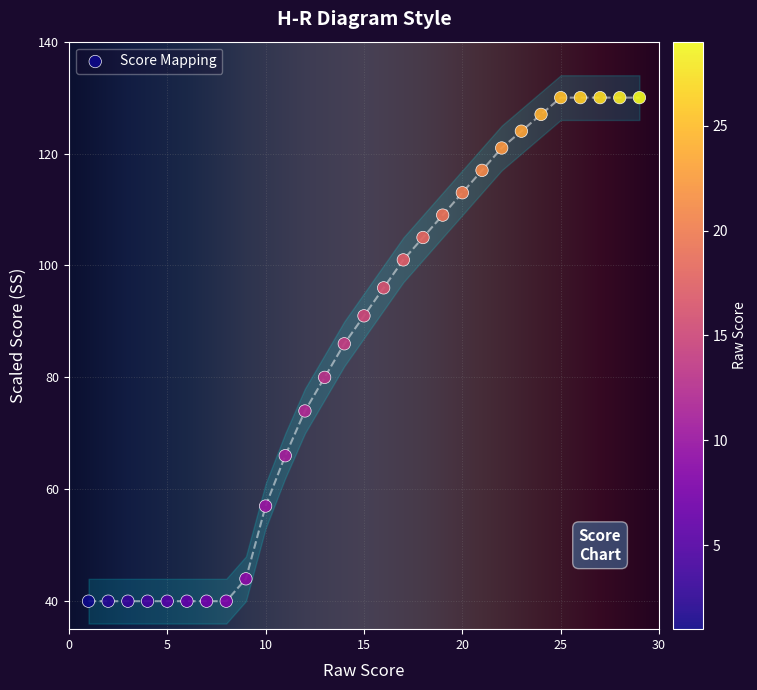

What is the range of X values (max minus min)?

28